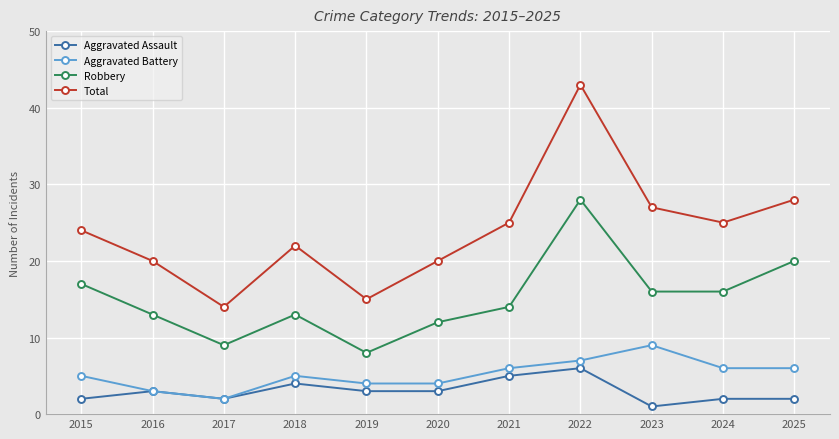

How many lines are shown in the chart?

4